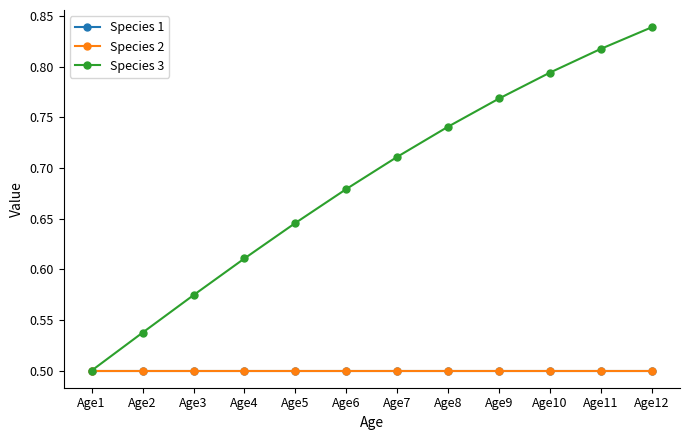

Is this an area chart (filled region under the line)?

No